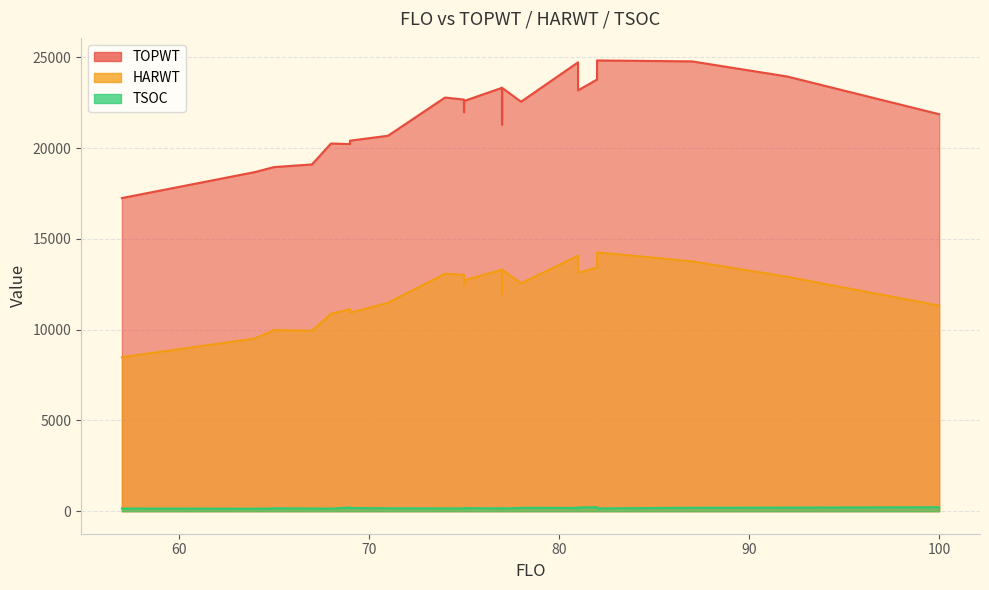

What is the spread (max minus min) of values at 78?

22383